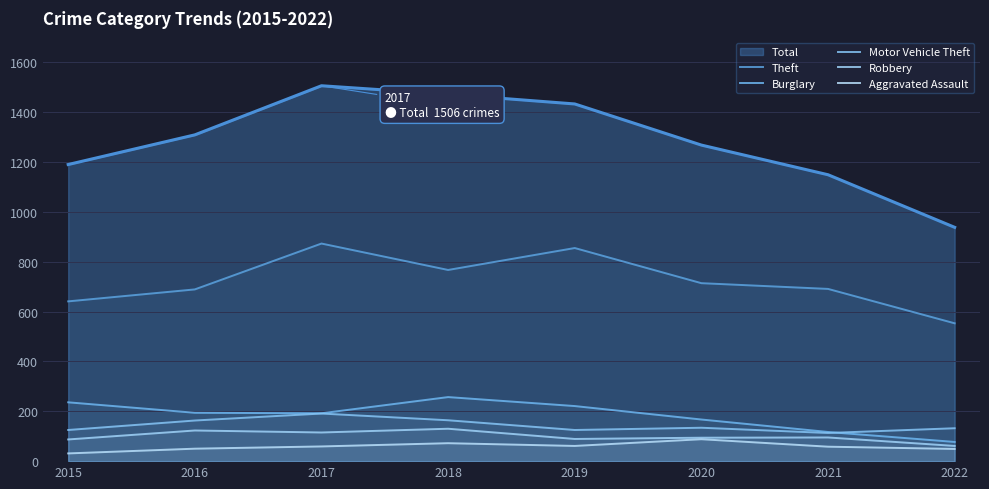

At which label is Theft closest to 713?

2020